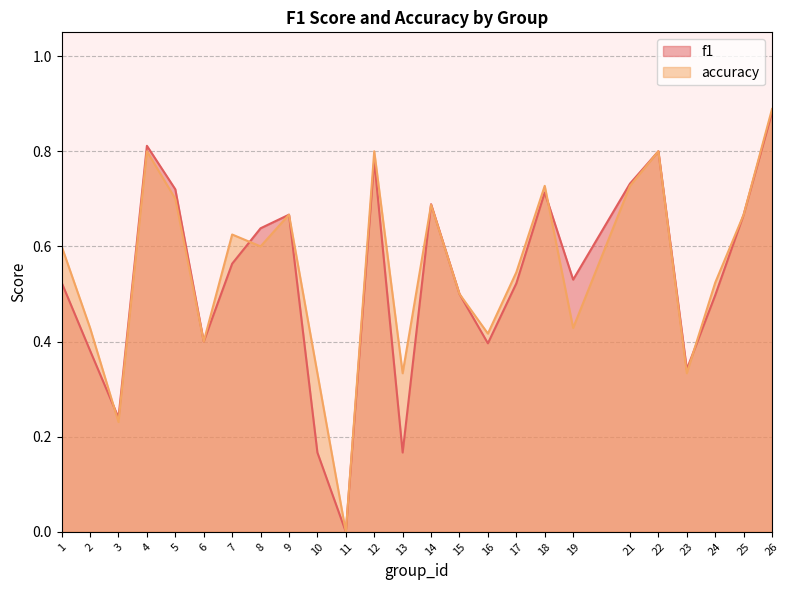

What is the maximum value shown in the chart?

0.9